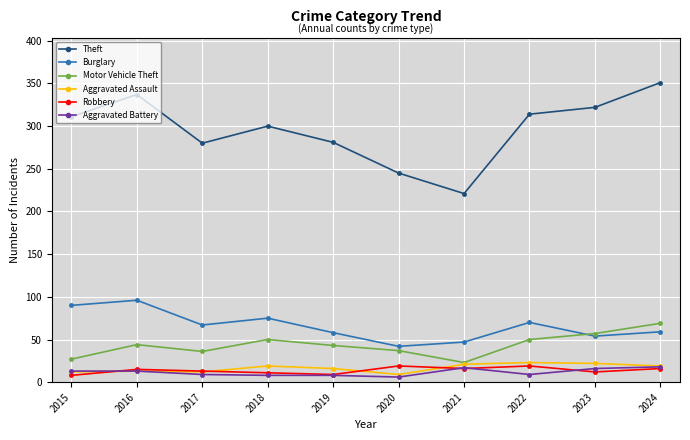

What is the maximum value shown in the chart?

351